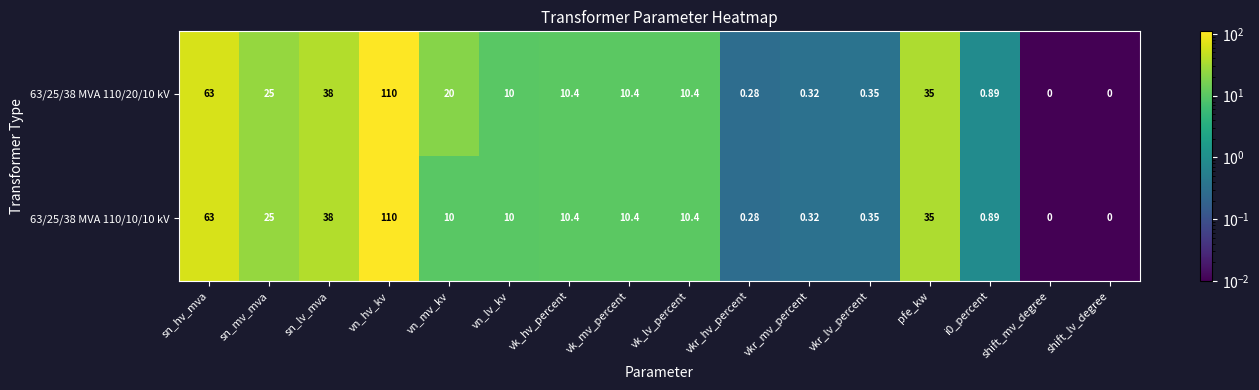

At which label does 63/25/38 MVA 110/20/10 kV reach its peak?

vn_hv_kv